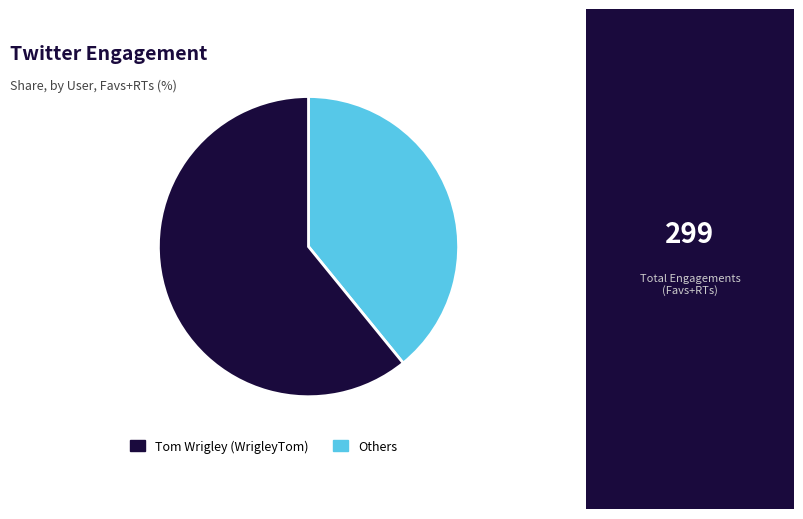

Is there any slice that represents more than half of the pie?

Yes